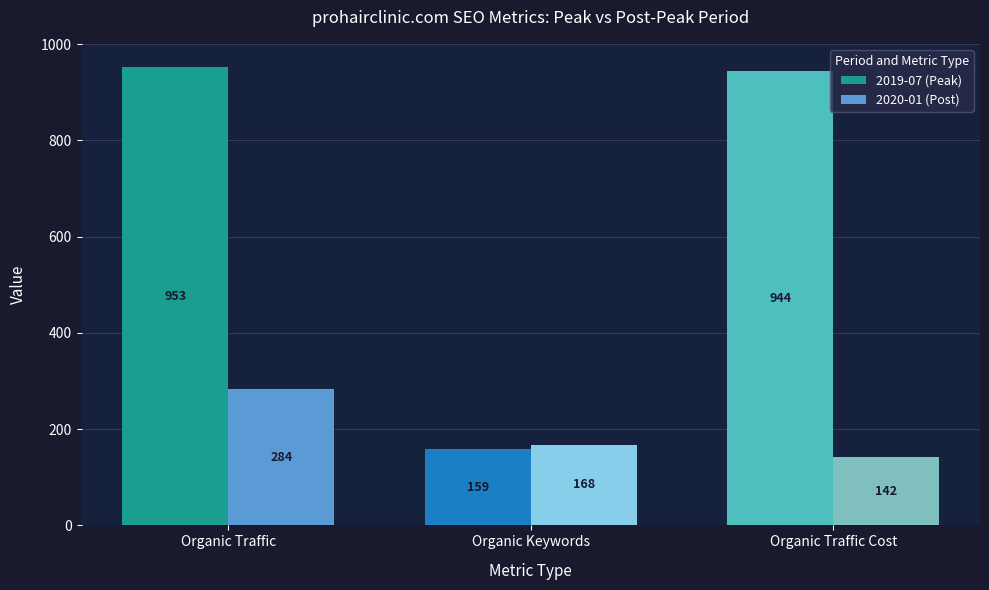

Rank the categories by 2020-01 (Post) value from lowest to highest.

Organic Traffic Cost, Organic Keywords, Organic Traffic